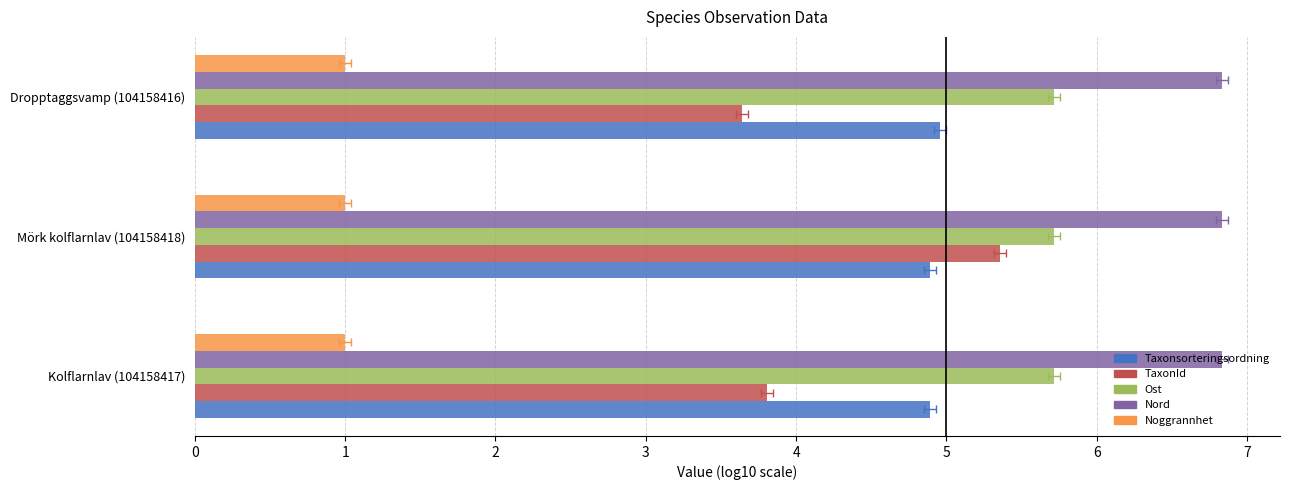

True or false: Nord has a value of 6.8 at Dropptaggsvamp (104158416).

True